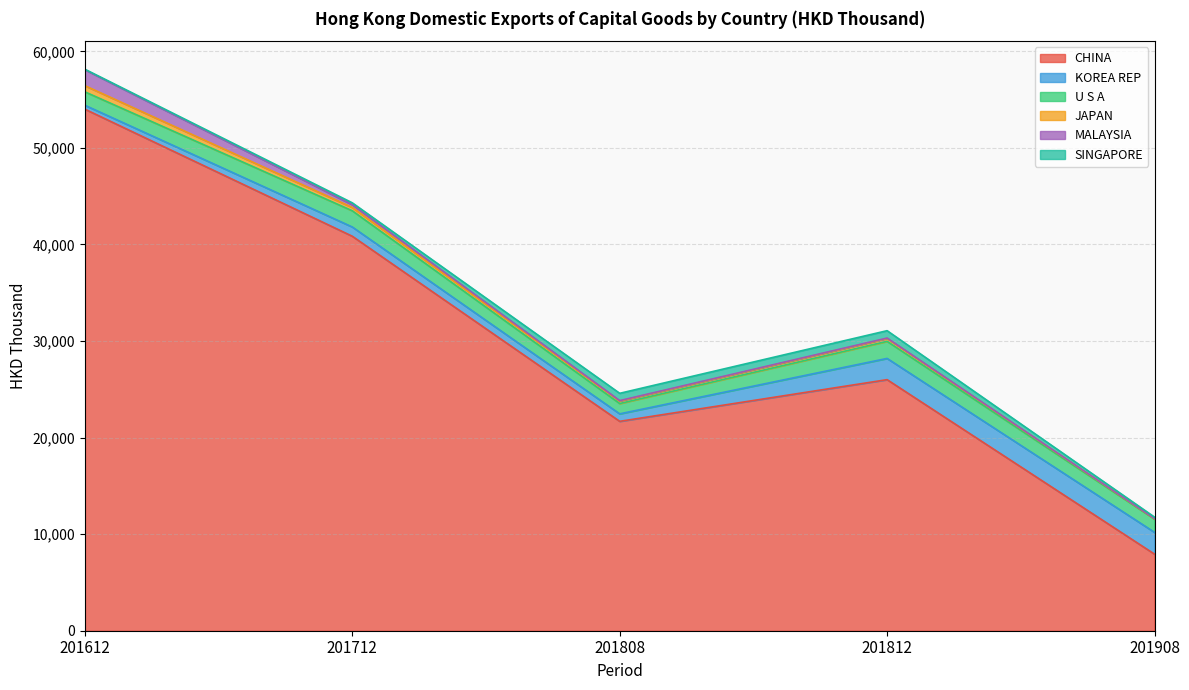

Which series has the largest total across all categories?

CHINA